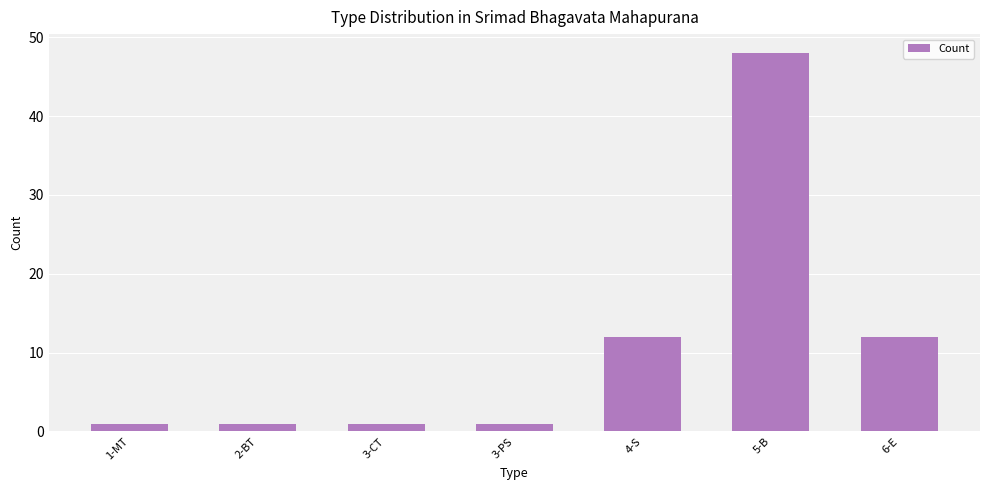

What is the smallest value displayed?

1